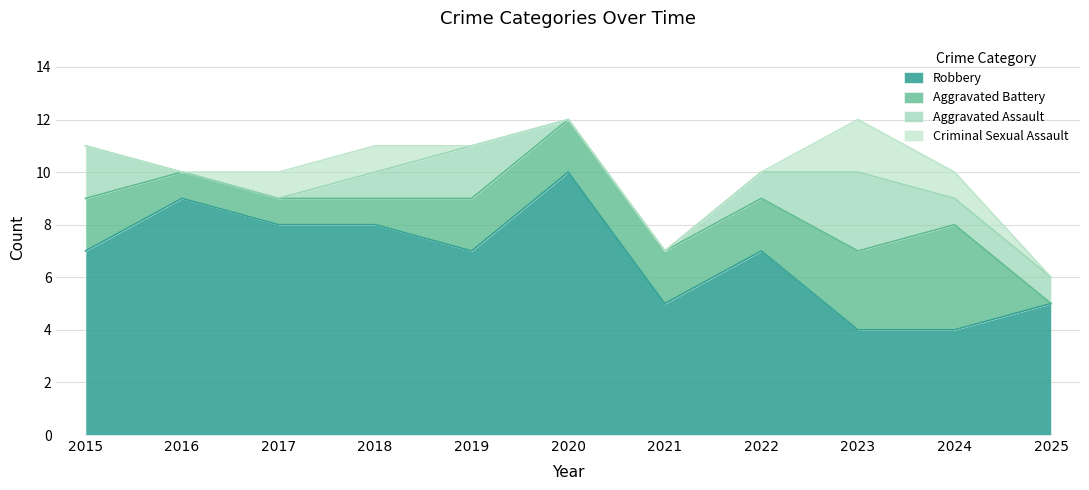

How many data points in Criminal Sexual Assault are above 0?

4